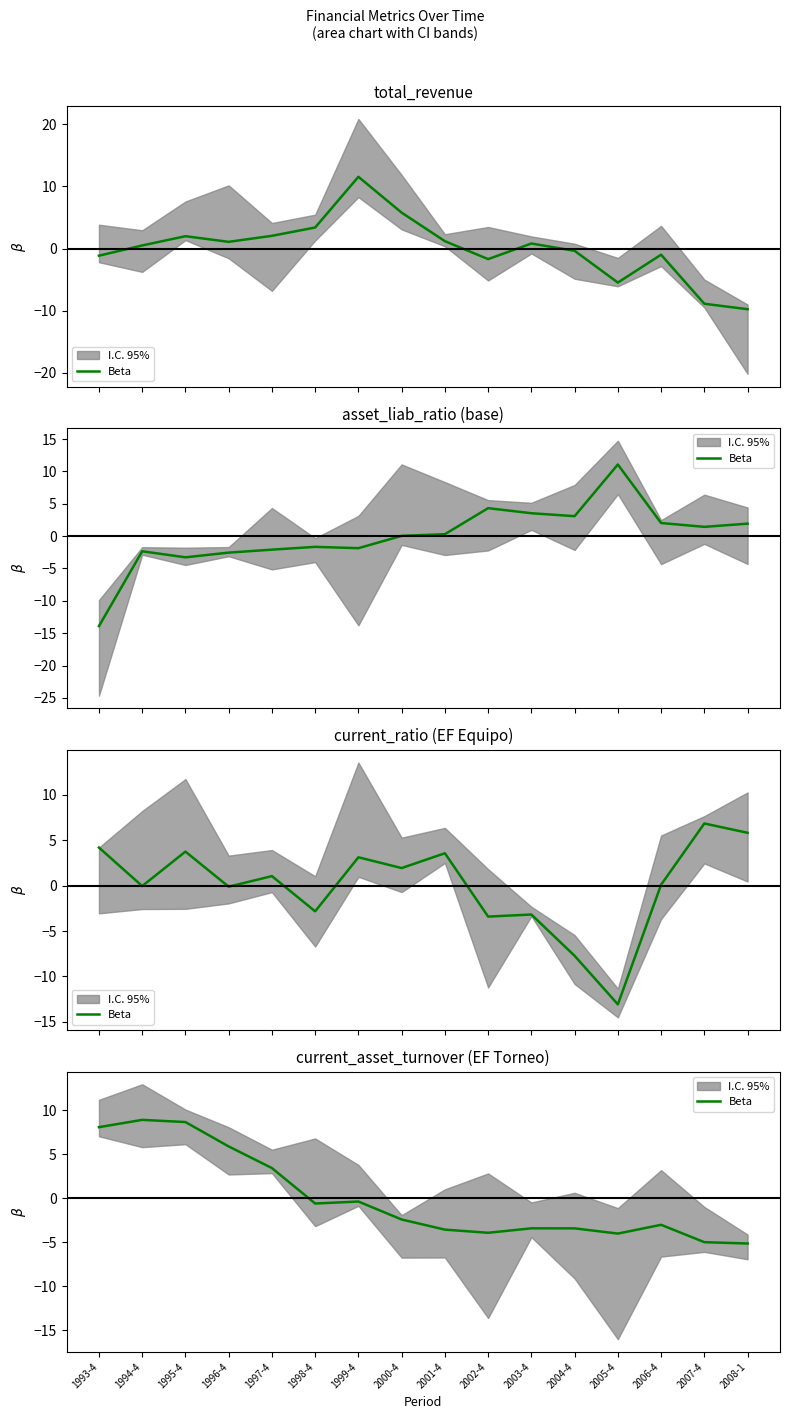

Rank the categories by value from highest to lowest.

1994-4, 1995-4, 1993-4, 1996-4, 1997-4, 1999-4, 1998-4, 2000-4, 2006-4, 2003-4, 2004-4, 2001-4, 2002-4, 2005-4, 2007-4, 2008-1